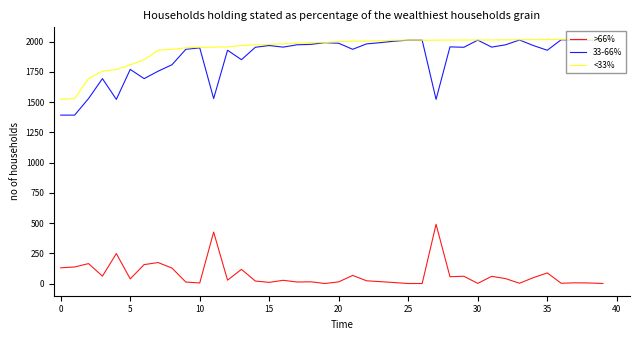

What is the maximum value shown in the chart?

2017.0